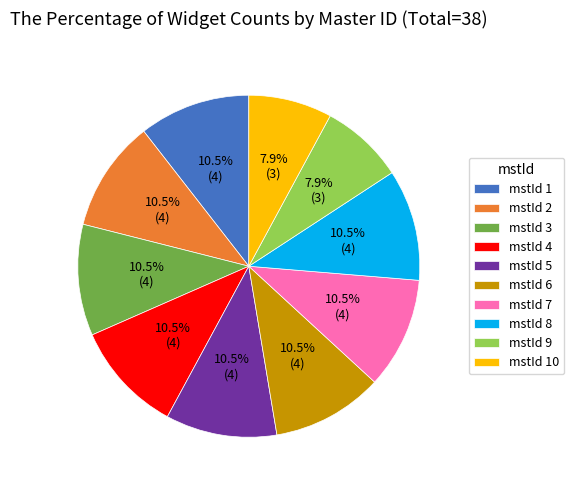

To the nearest percent, what is the difference between the mstId 3 and mstId 5 slice percentages?

0%